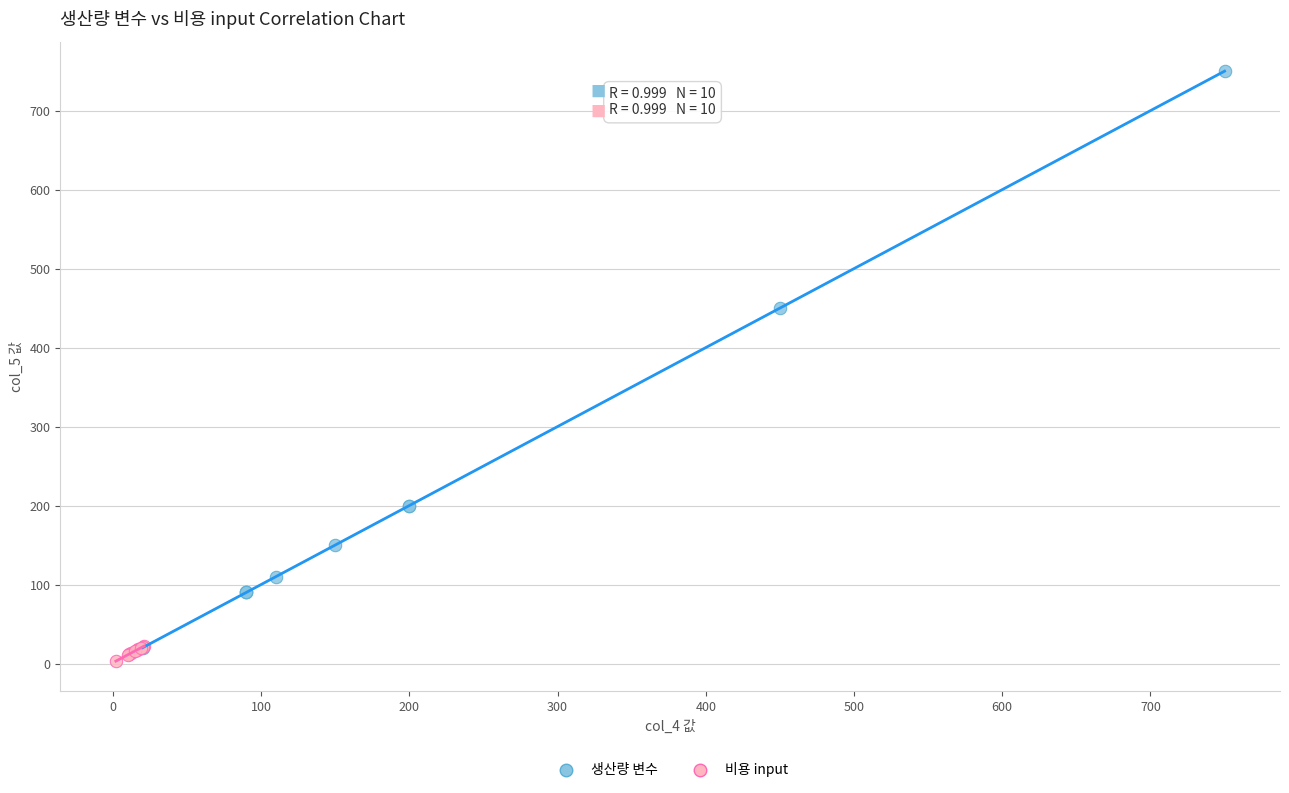

Which series contains the lowest Y value?

비용 input